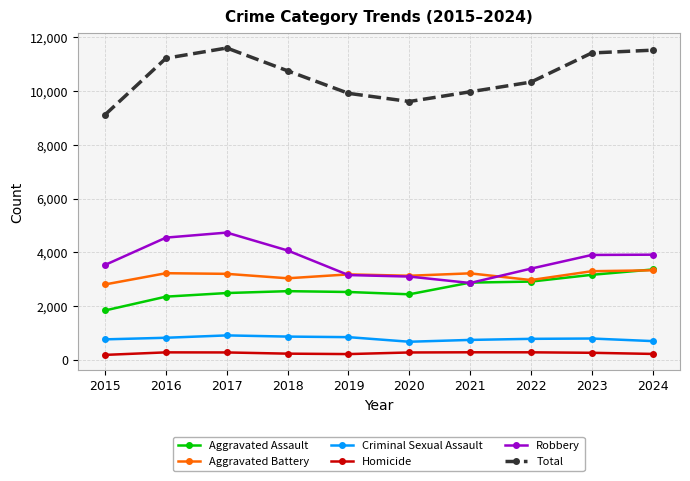

Rank the series at 2016 from lowest to highest value.

Homicide, Criminal Sexual Assault, Aggravated Assault, Aggravated Battery, Robbery, Total